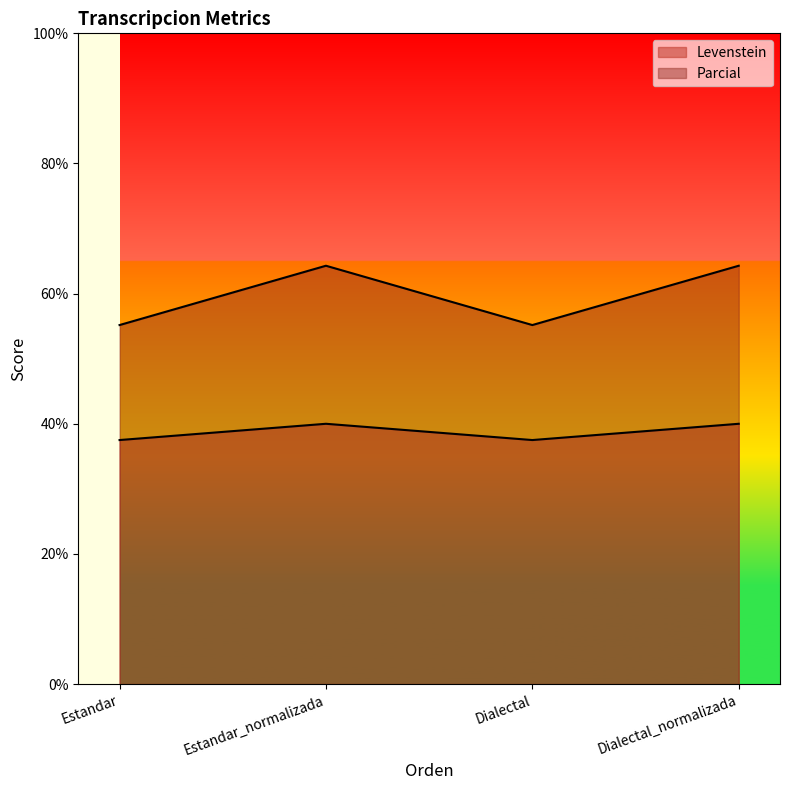

How many values in the Parcial series exceed 64?

2